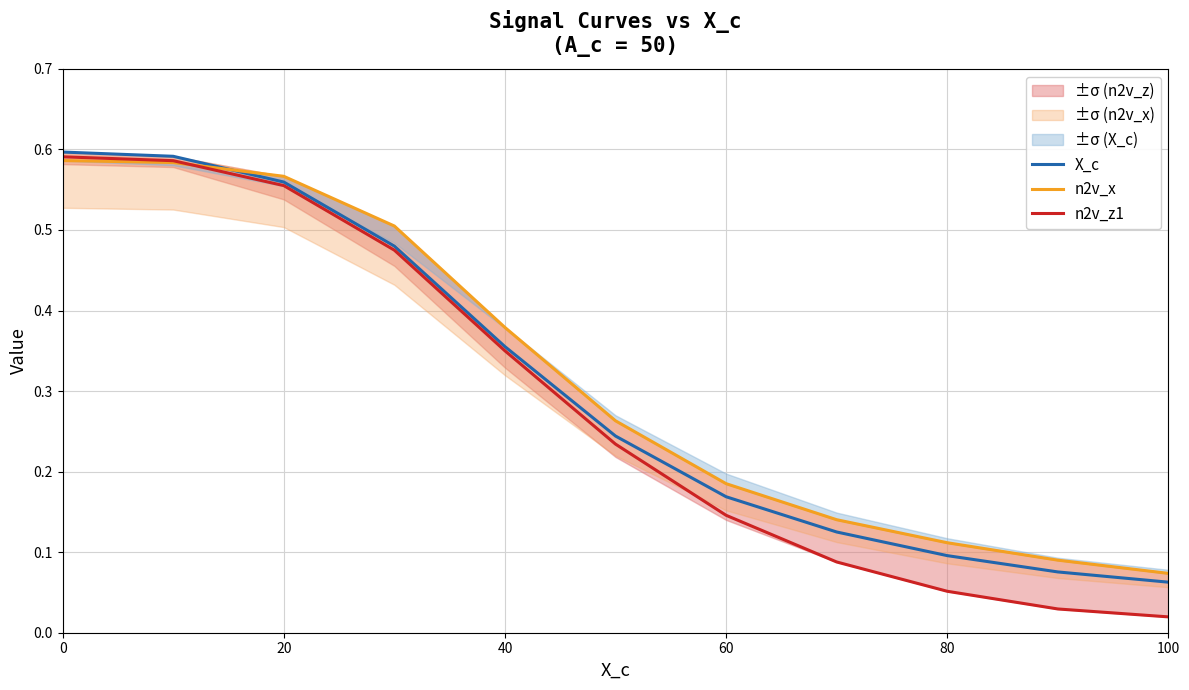

List the series in order of their overall mean, lowest first.

n2v_z1, X_c, n2v_x